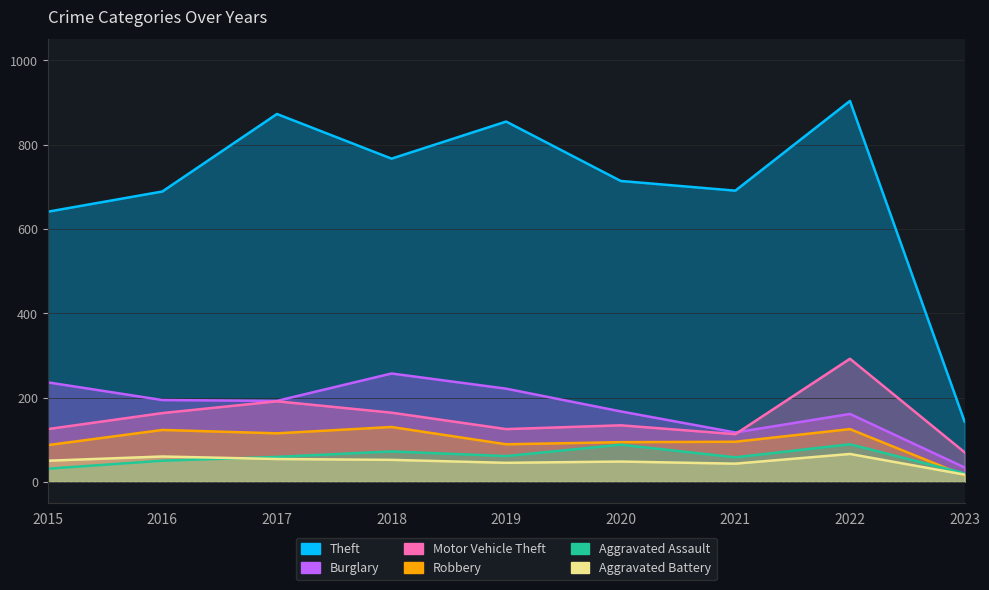

True or false: Theft and Motor Vehicle Theft intersect in this chart.

False